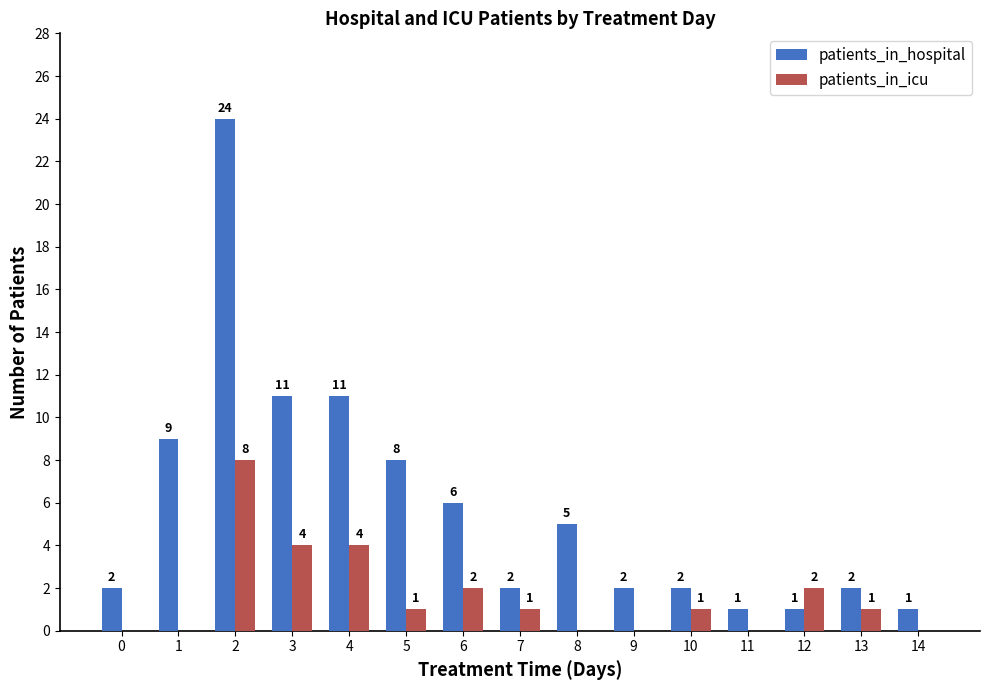

Which series changed the most between 4 and 13?

patients_in_hospital